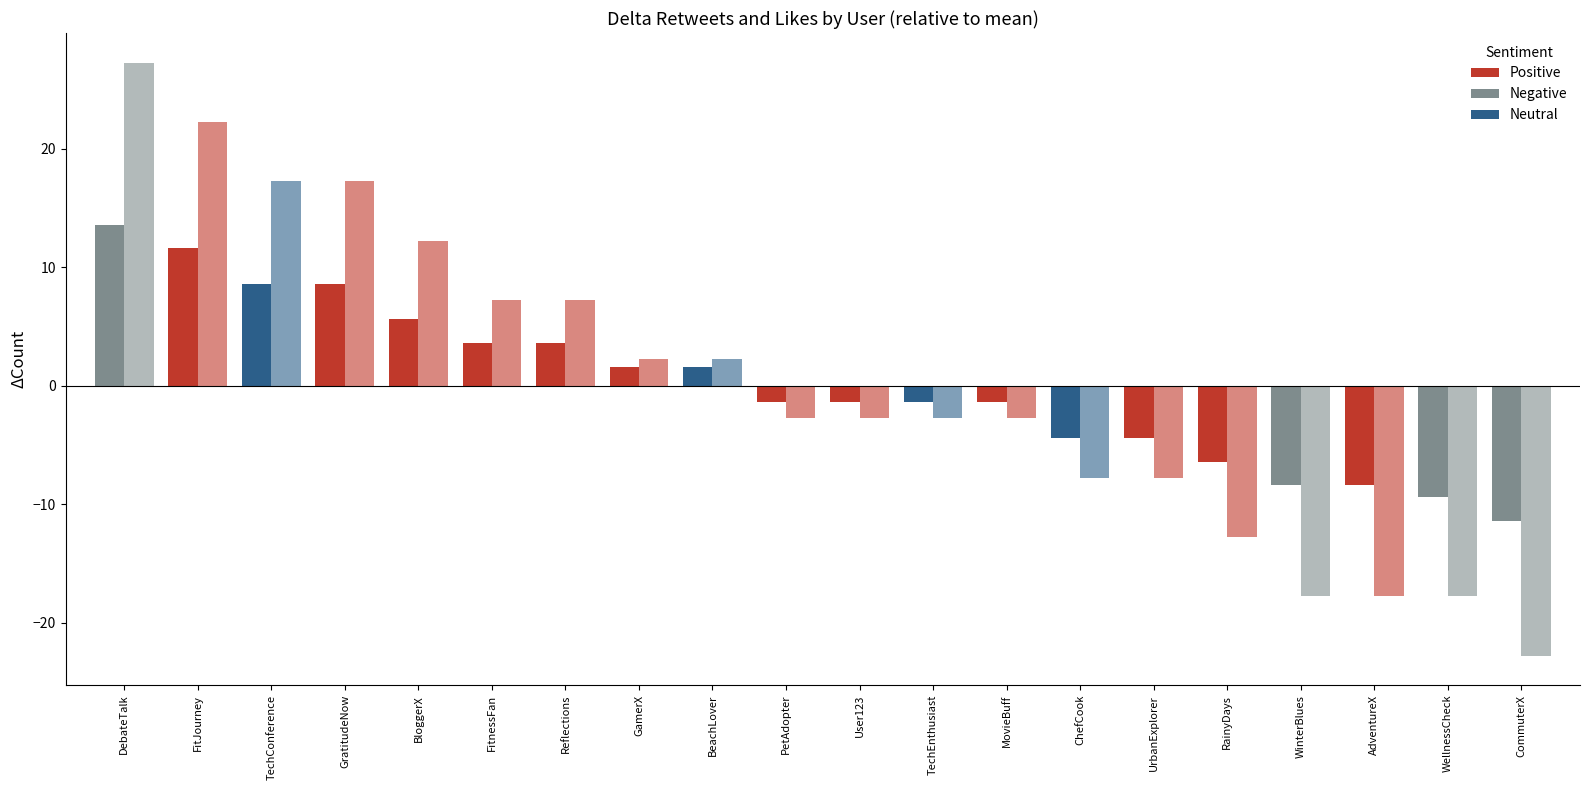

How many categories are shown in the chart?

20